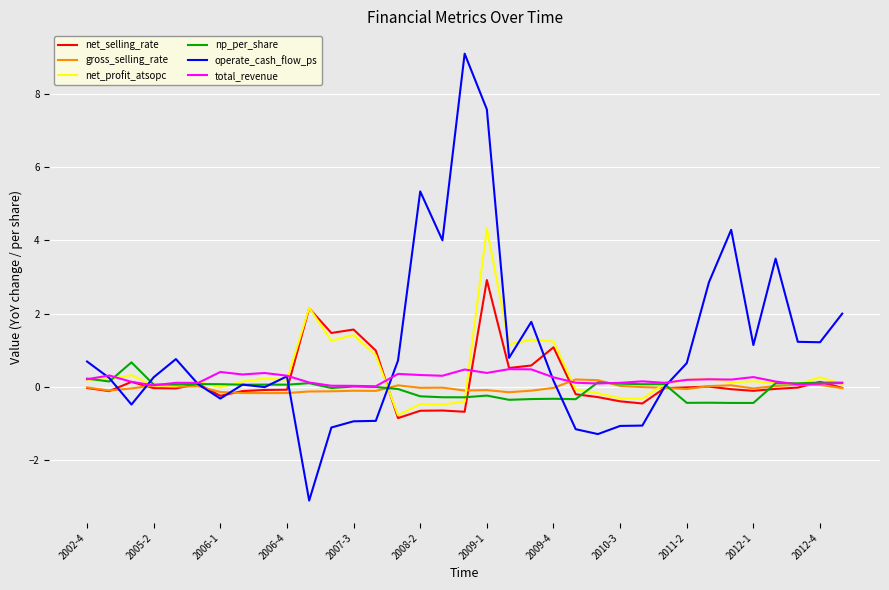

How many lines are shown in the chart?

6